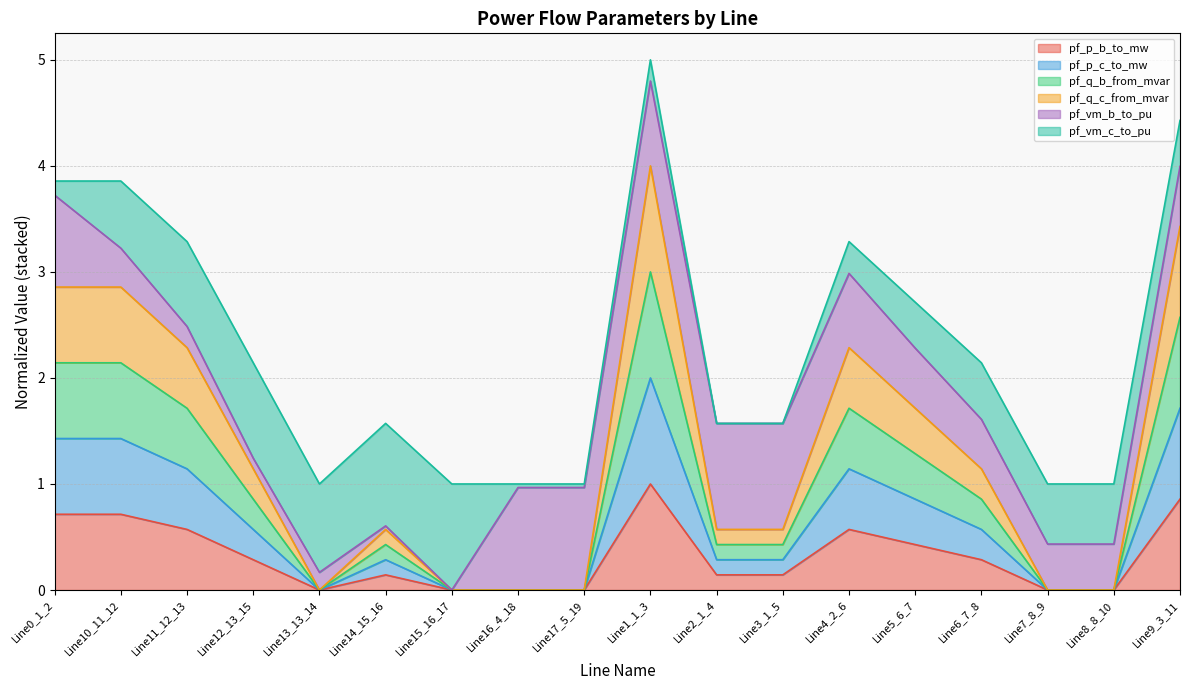

True or false: pf_q_c_from_mvar and pf_p_c_to_mw intersect in this chart.

False